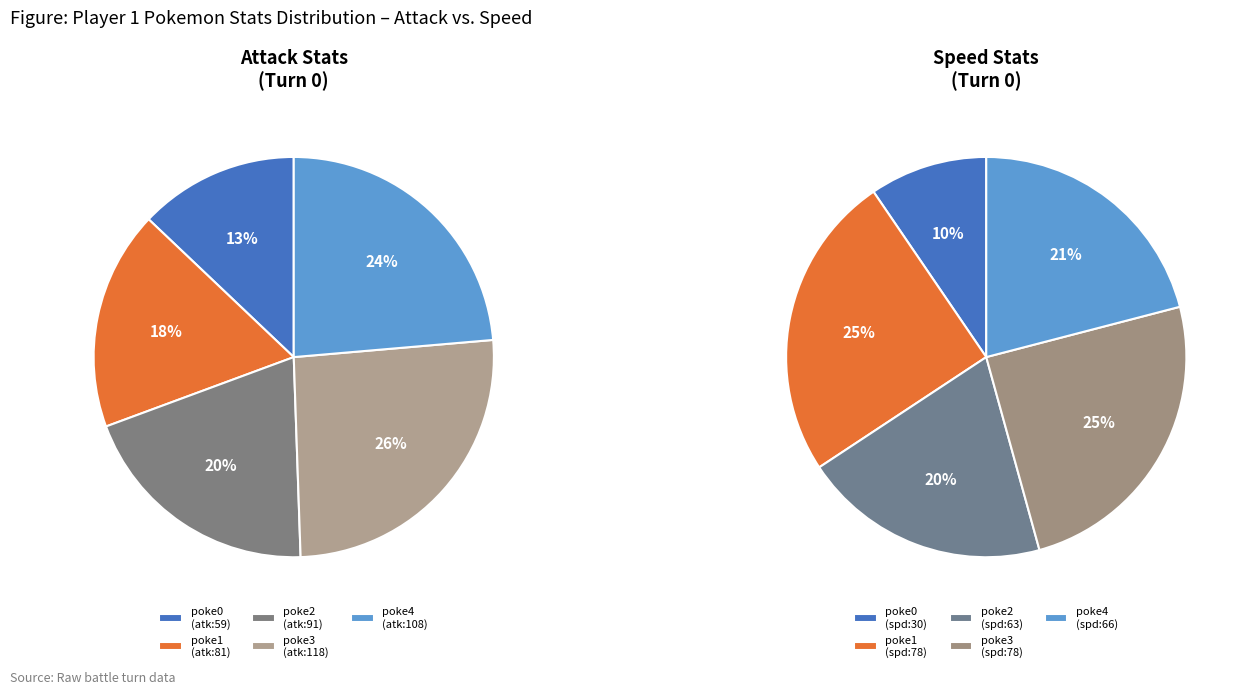

Is there any slice that represents more than half of the pie?

No